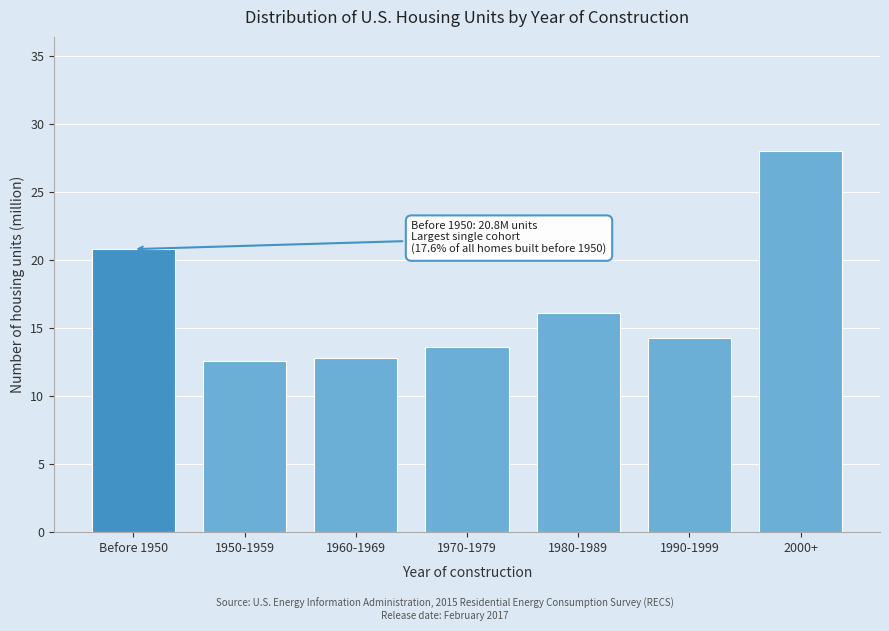

Reading left to right, transcribe all the data shown in this chart.

Before 1950=20.8	1950-1959=12.6	1960-1969=12.8	1970-1979=13.6	1980-1989=16.1	1990-1999=14.3	2000+=28.0